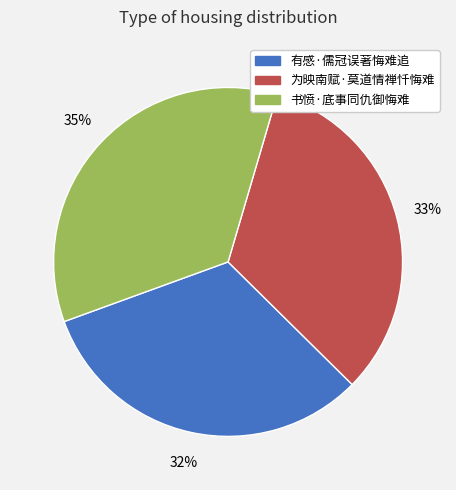

Does any single category account for the majority?

No